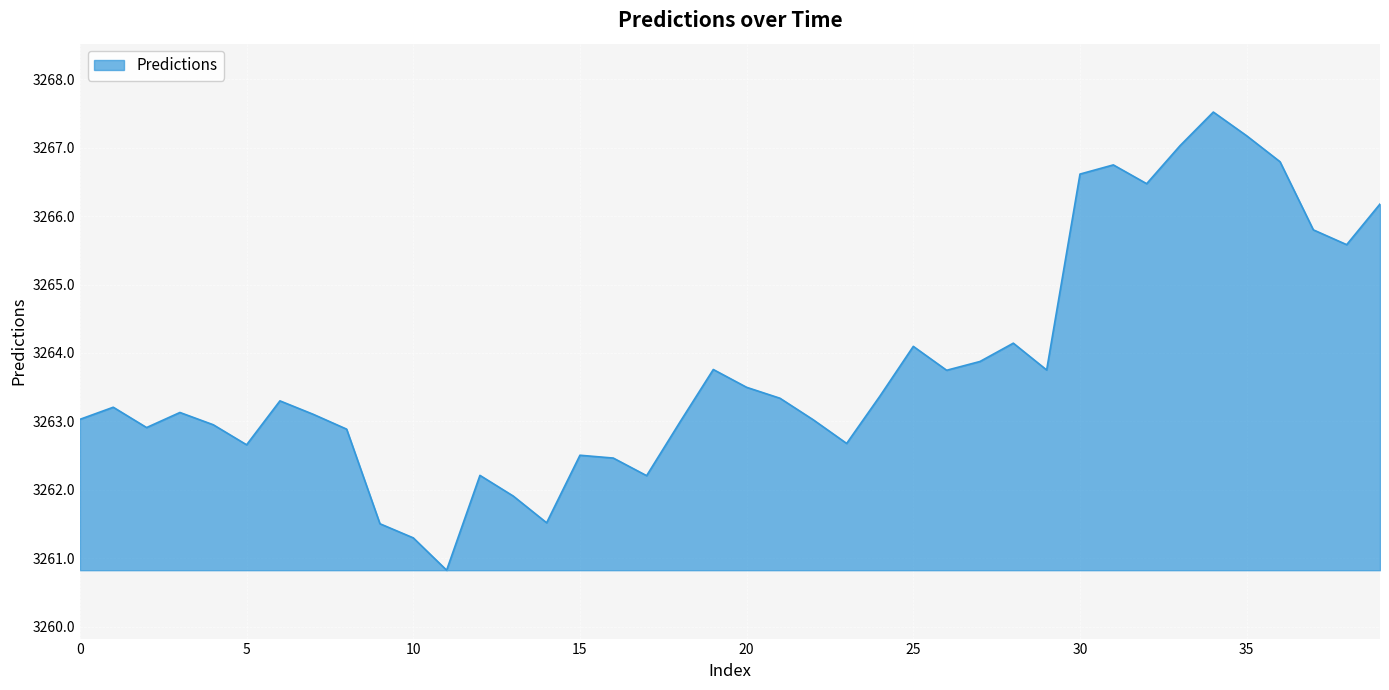

What is the greatest value displayed?

3267.5